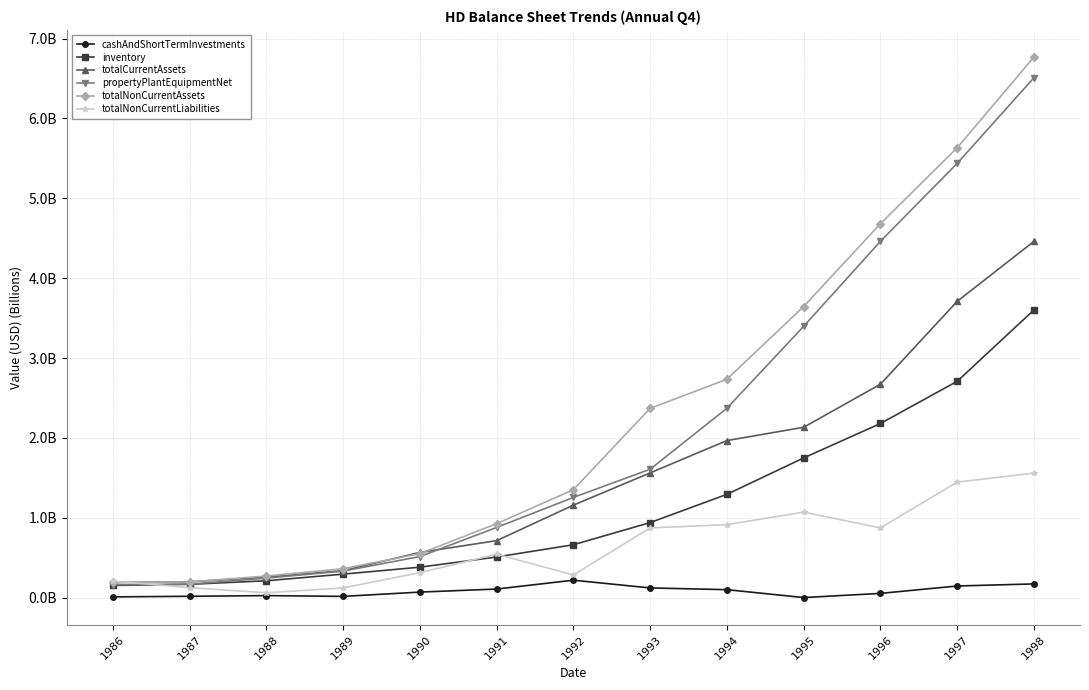

Does the chart have visible grid lines?

Yes